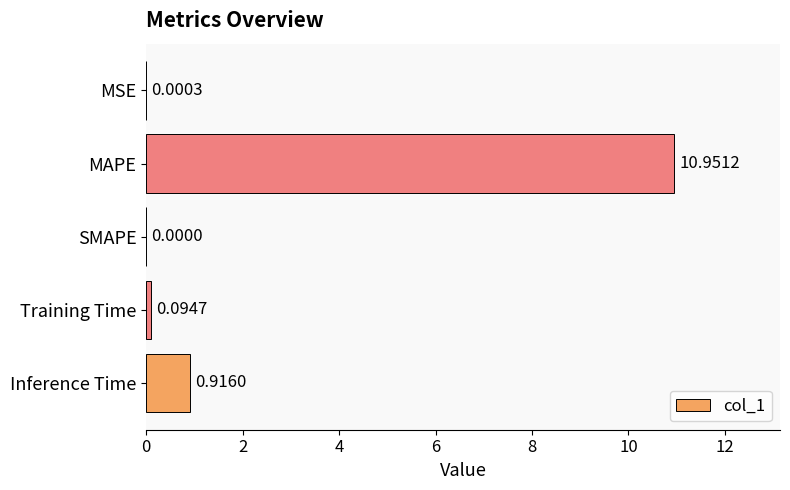

What is the sum of all values?

12.0